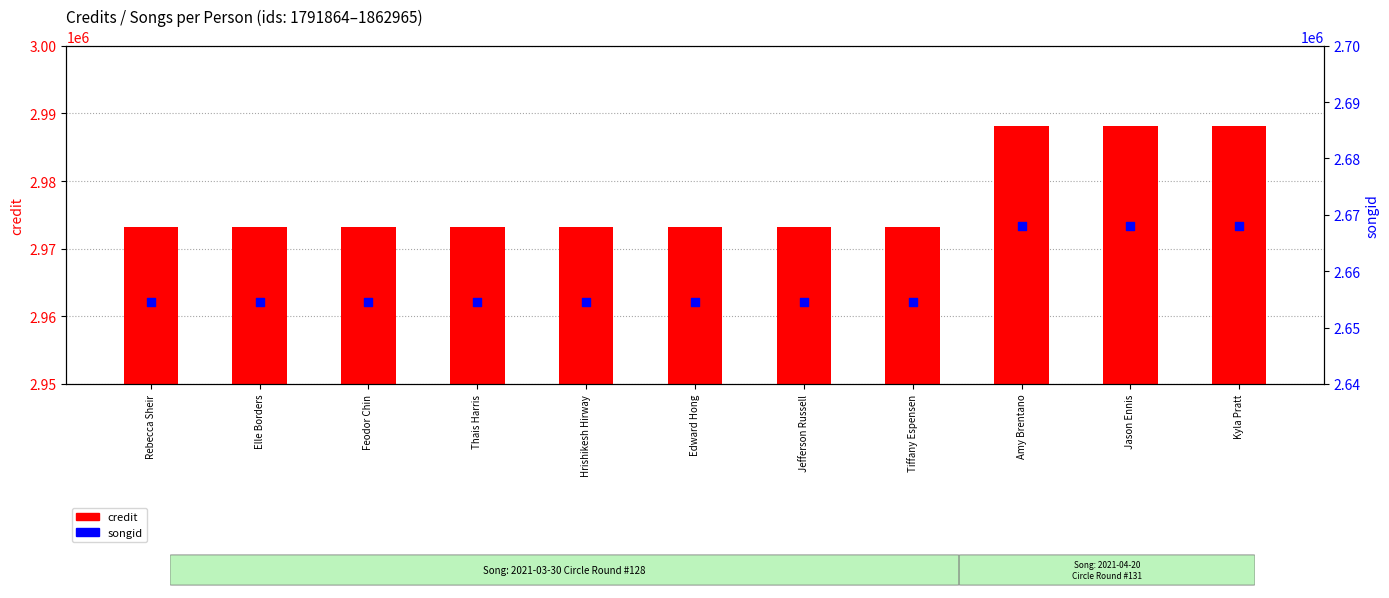

What is the total value across all series at Jason Ennis?

5656246